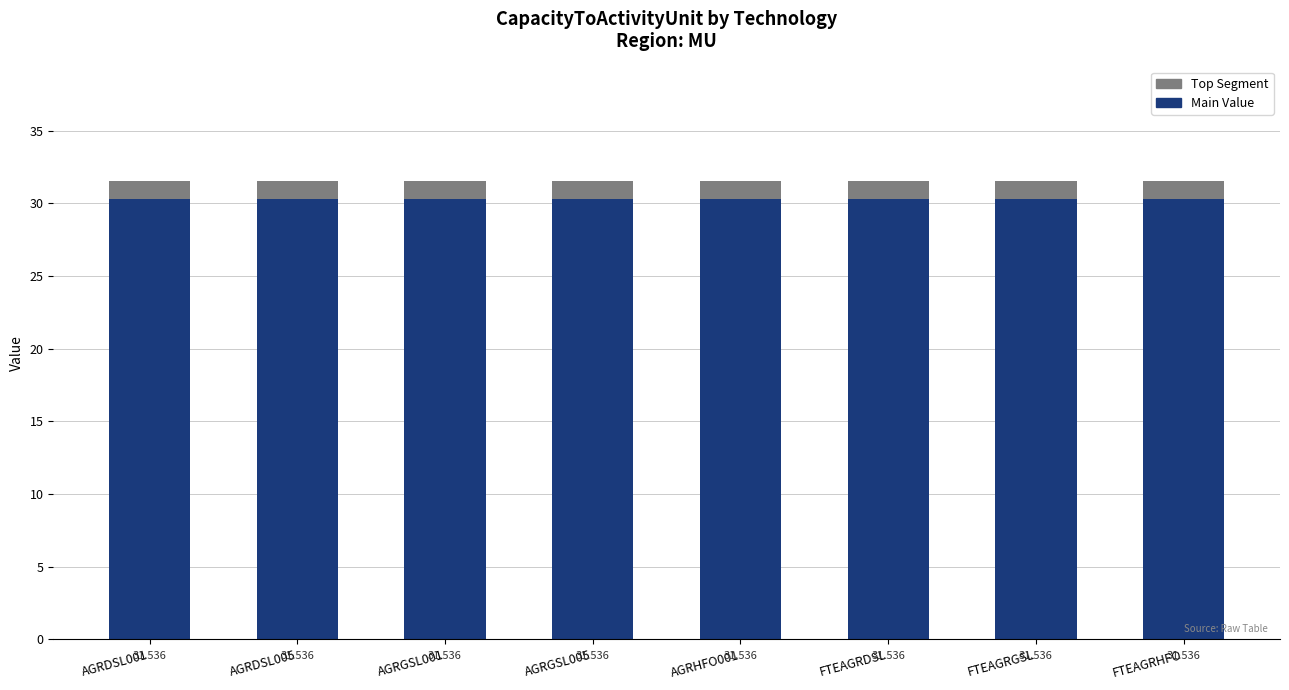

Rank the categories by Main Value value from lowest to highest.

AGRDSL001, AGRDSL005, AGRGSL001, AGRGSL005, AGRHFO001, FTEAGRDSL, FTEAGRGSL, FTEAGRHFO